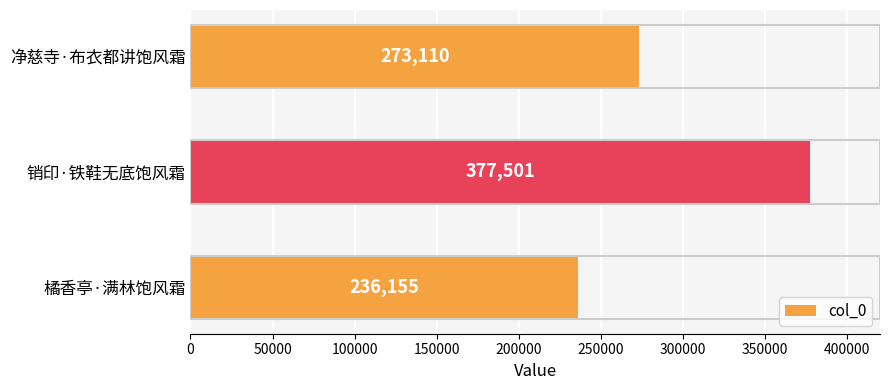

What is the difference between the maximum and minimum values?

141346